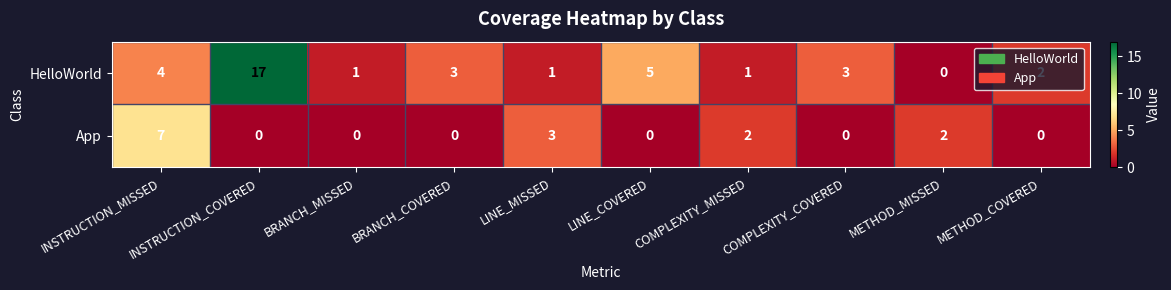

How many App values are between 0 and 2?

8